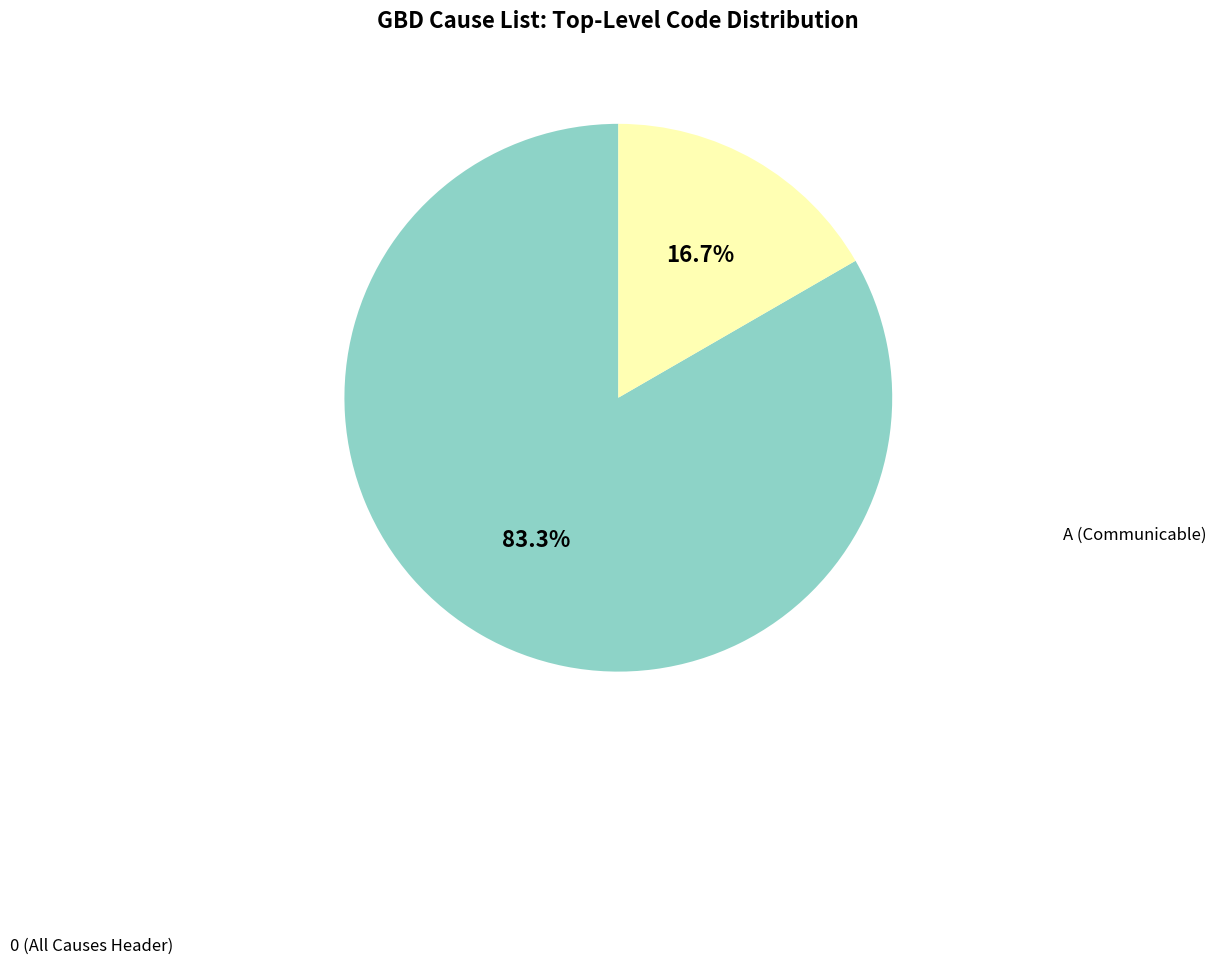

Does any single category account for the majority?

Yes